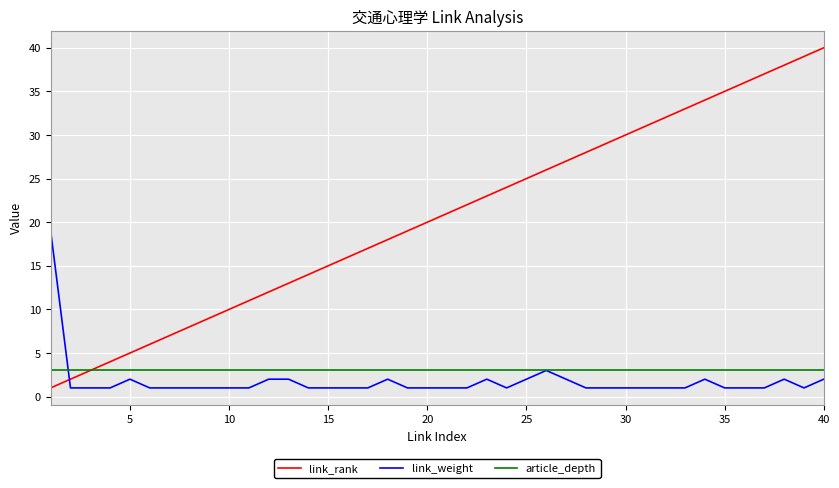

What is the minimum value shown in the chart?

1